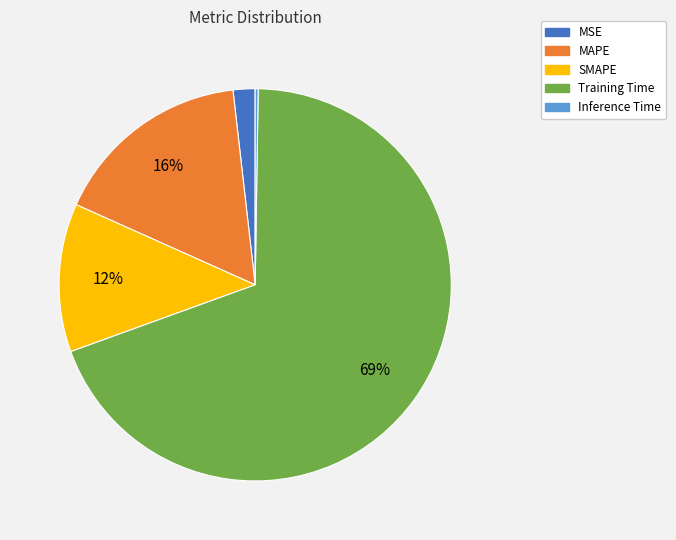

To the nearest percent, what is the average slice percentage?

20%